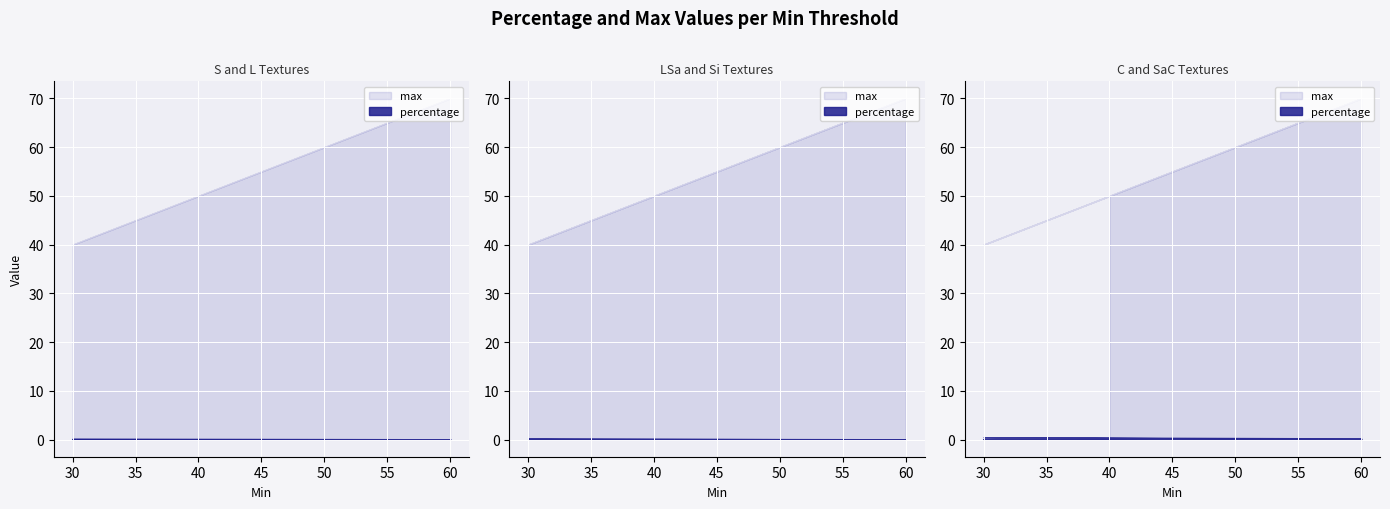

Read the max value at 60.

70.0